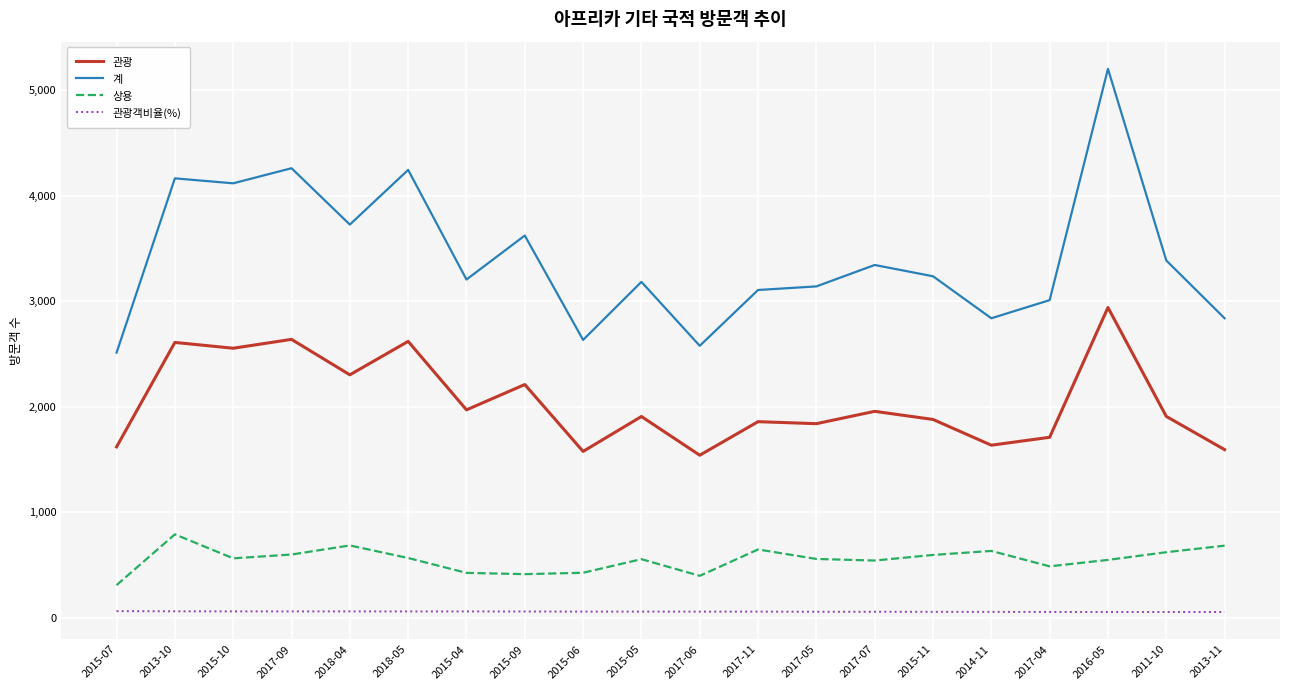

In 상용, how many points are lower than both neighbors (excluding endpoints)?

5